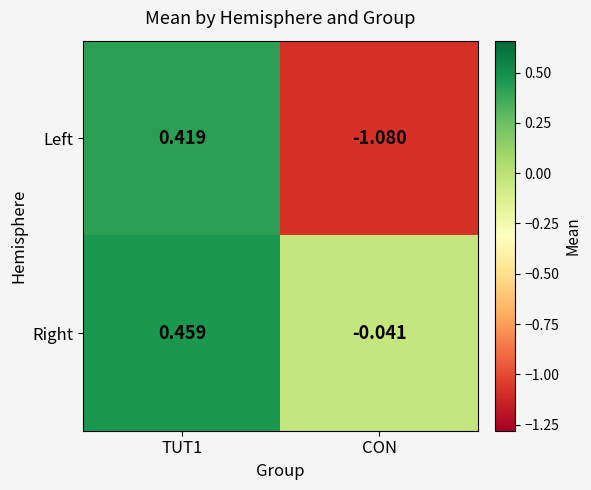

How many categories are shown in the chart?

2